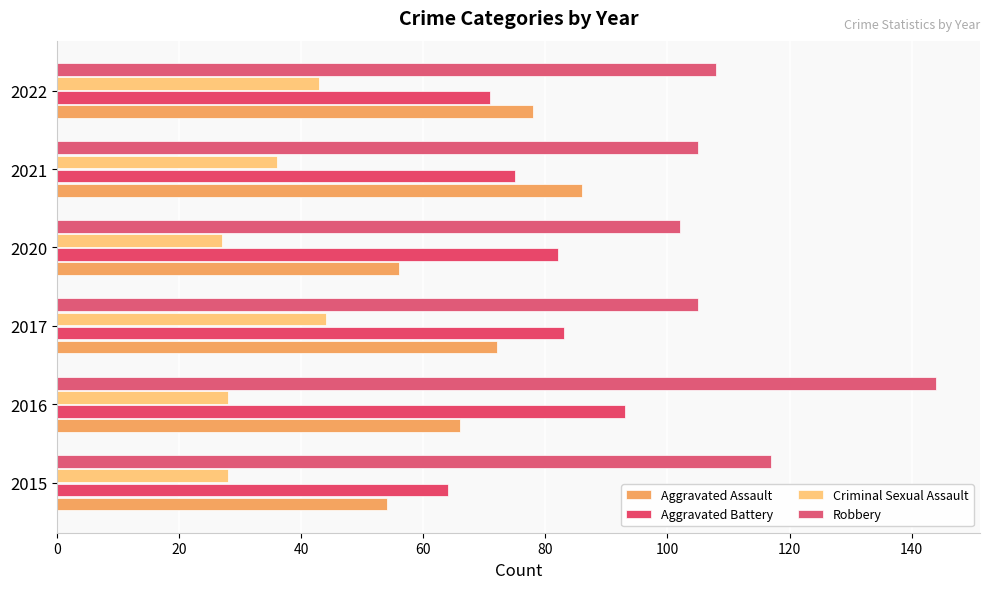

How many data points in Robbery are less than 108?

3